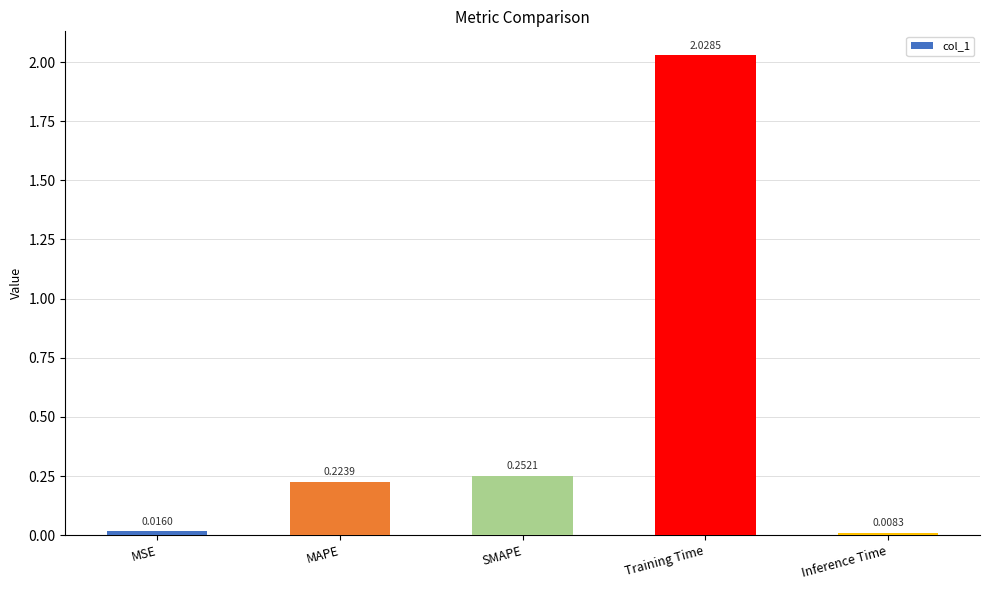

What is the change in value from MSE to Training Time?

+2.0